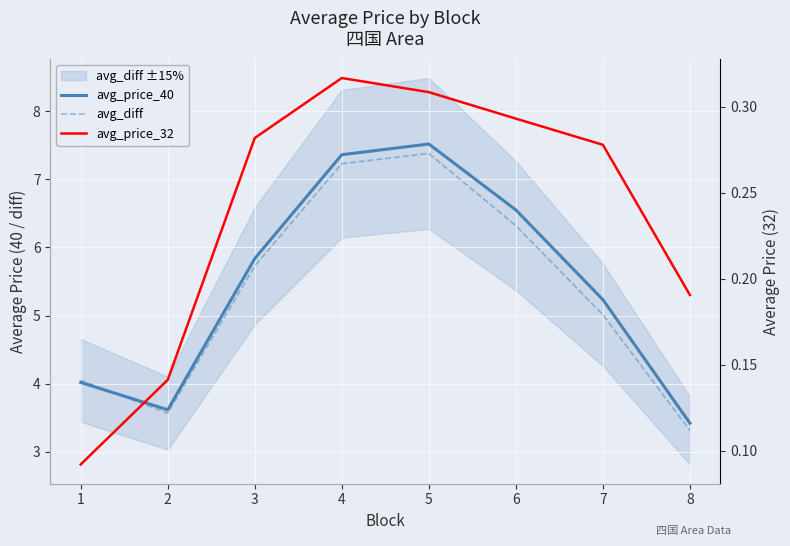

Reading left to right, transcribe all the data shown in this chart.

avg_price_40: 1=4.0	2=3.6	3=5.8	4=7.4	5=7.5	6=6.5	7=5.2	8=3.4
avg_diff: 1=4.0	2=3.6	3=5.7	4=7.2	5=7.4	6=6.3	7=5.0	8=3.3
avg_price_32: 1=0.1	2=0.1	3=0.3	4=0.3	5=0.3	6=0.3	7=0.3	8=0.2